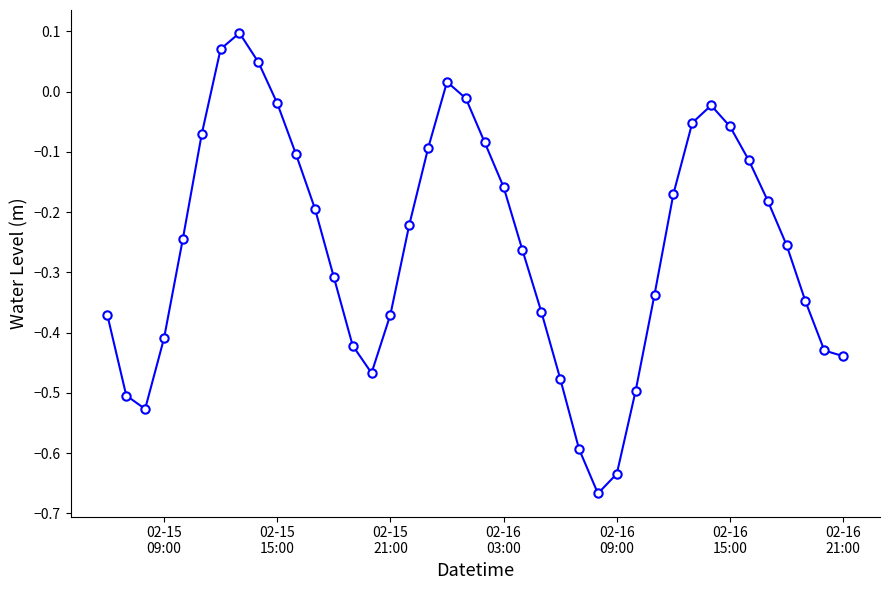

What is the sum of all values?

-10.2